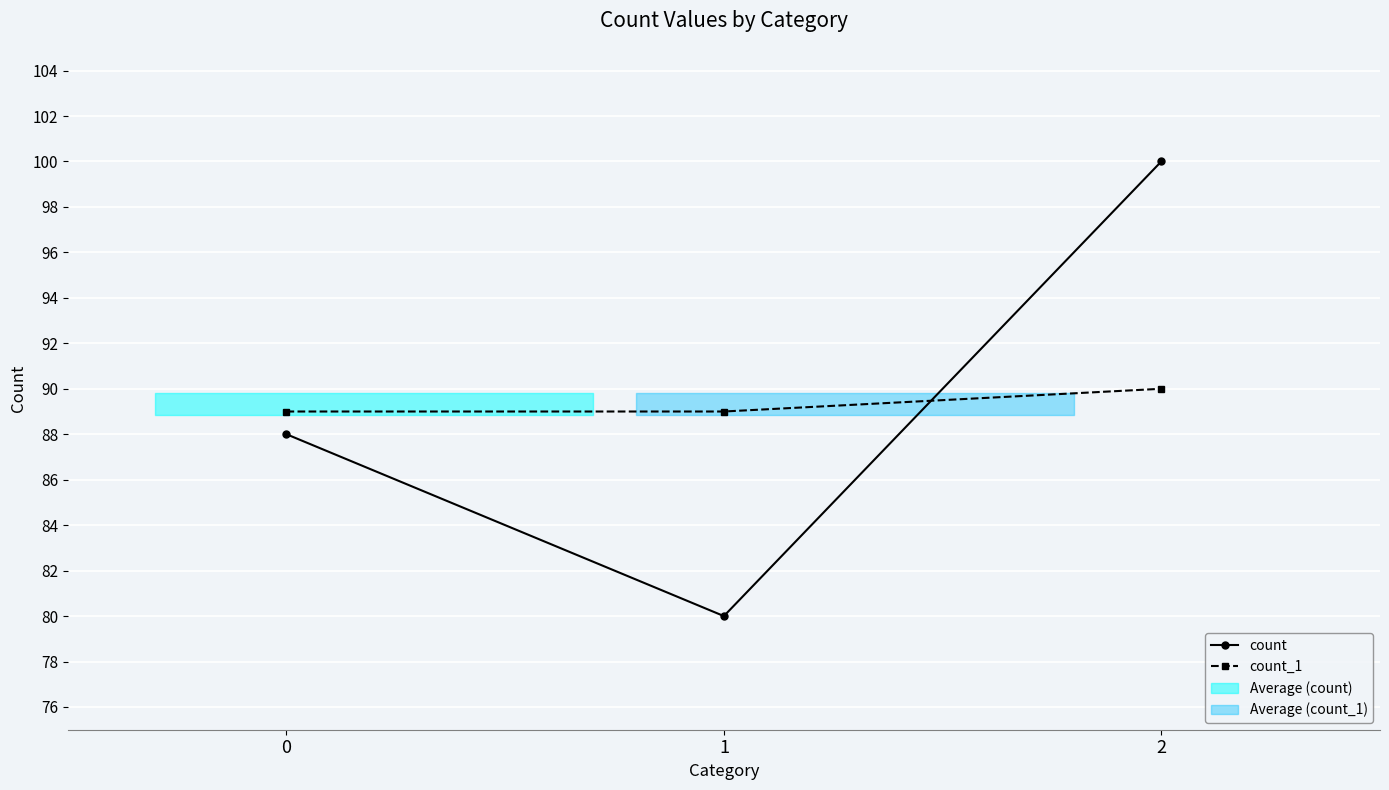

What is the sum of the count_1 values at 0 and 1?

178